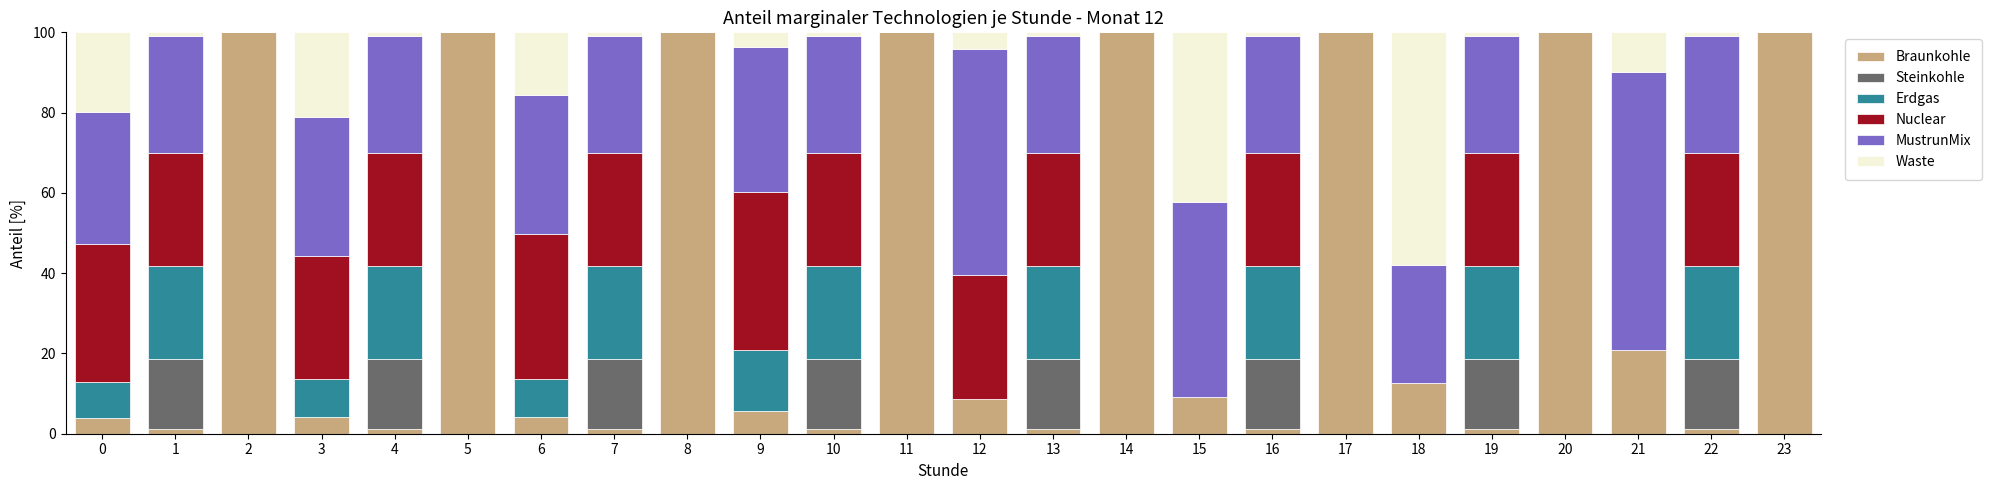

Count the number of data series in this chart.

6